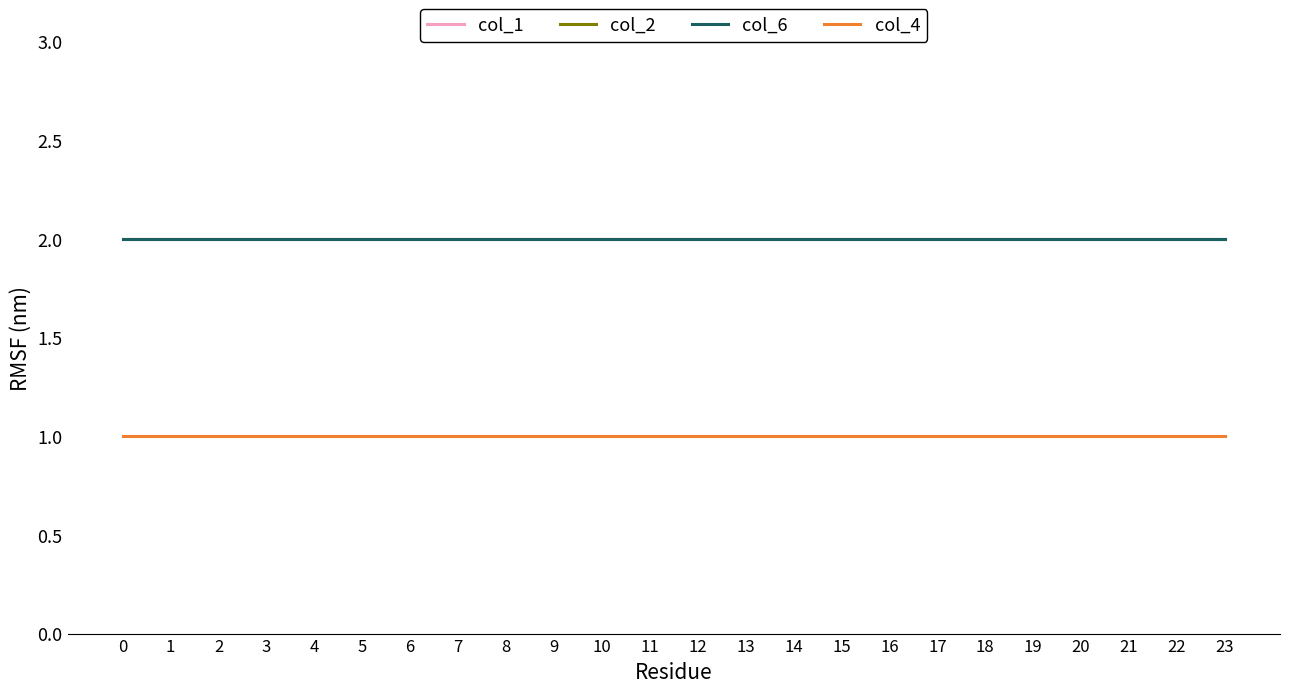

What is the sum of the col_2 values at 5 and 19?

4